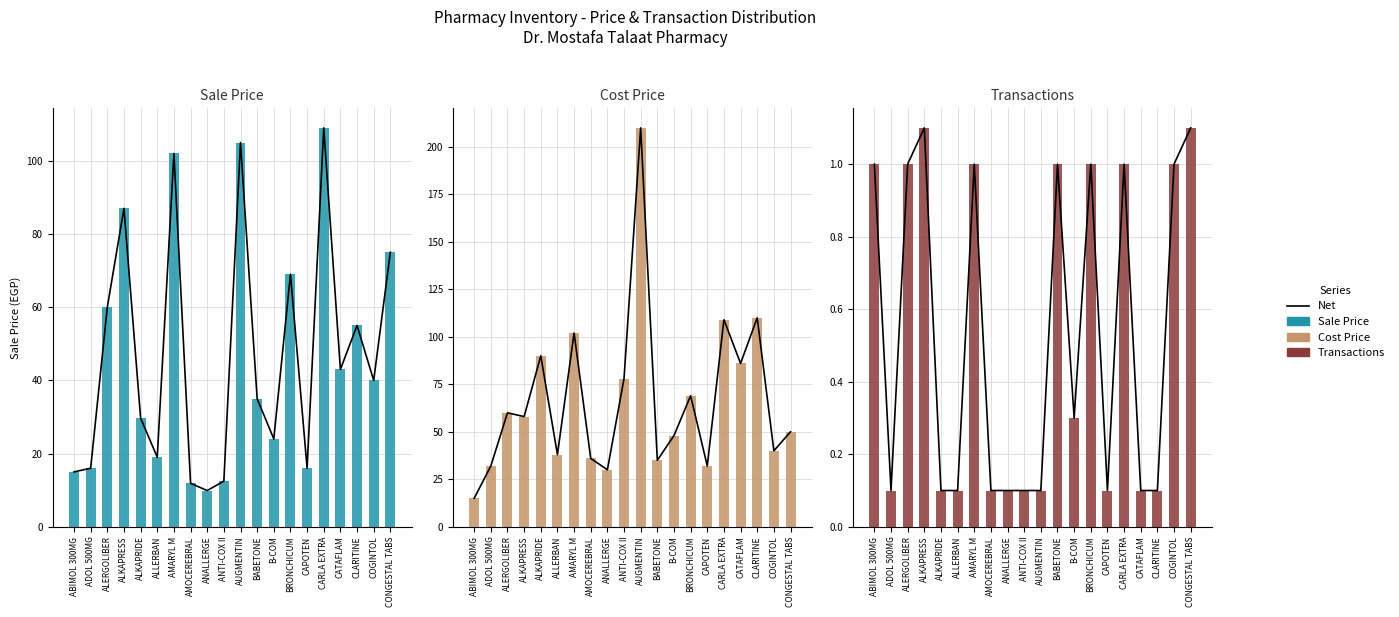

What is the difference between the highest and lowest values at COGINTOL?

39.0